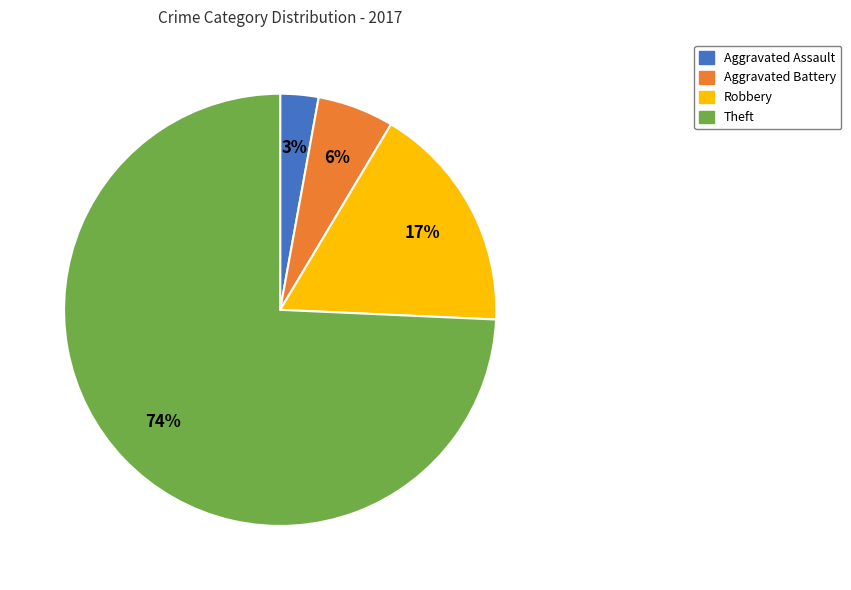

What is the ratio of the value at Aggravated Battery to the value at Aggravated Assault?

2.0